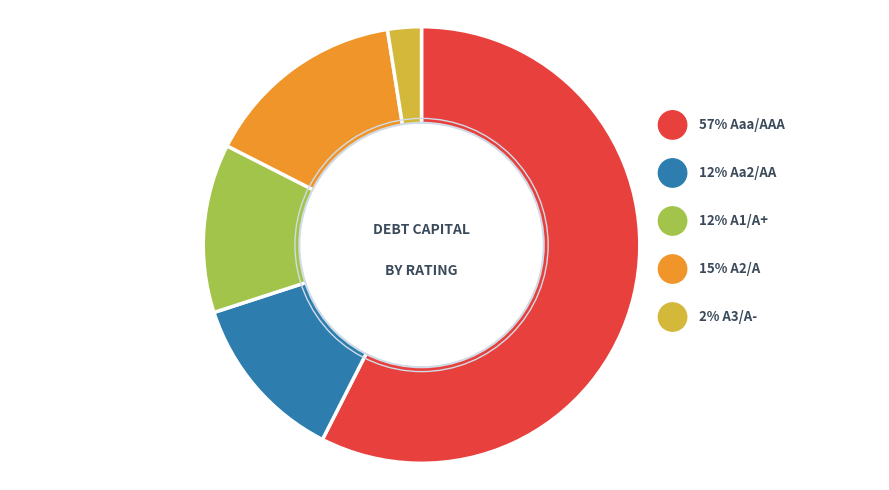

Is it true that Aa2/AA is 1% of the pie?

False